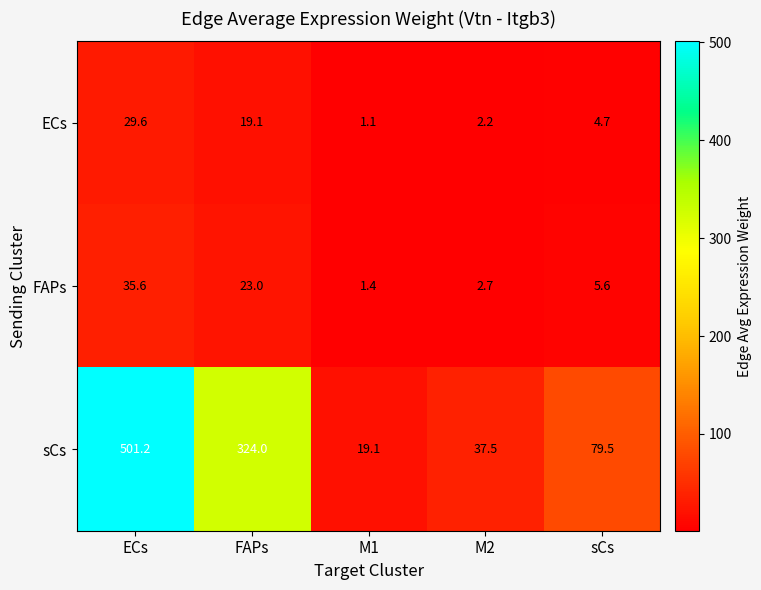

True or false: ECs has a value of 7.2 at sCs.

False